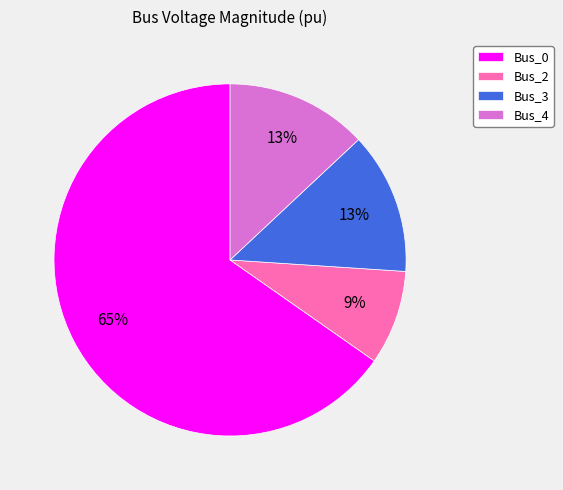

Which slice is the smallest?

Bus_2